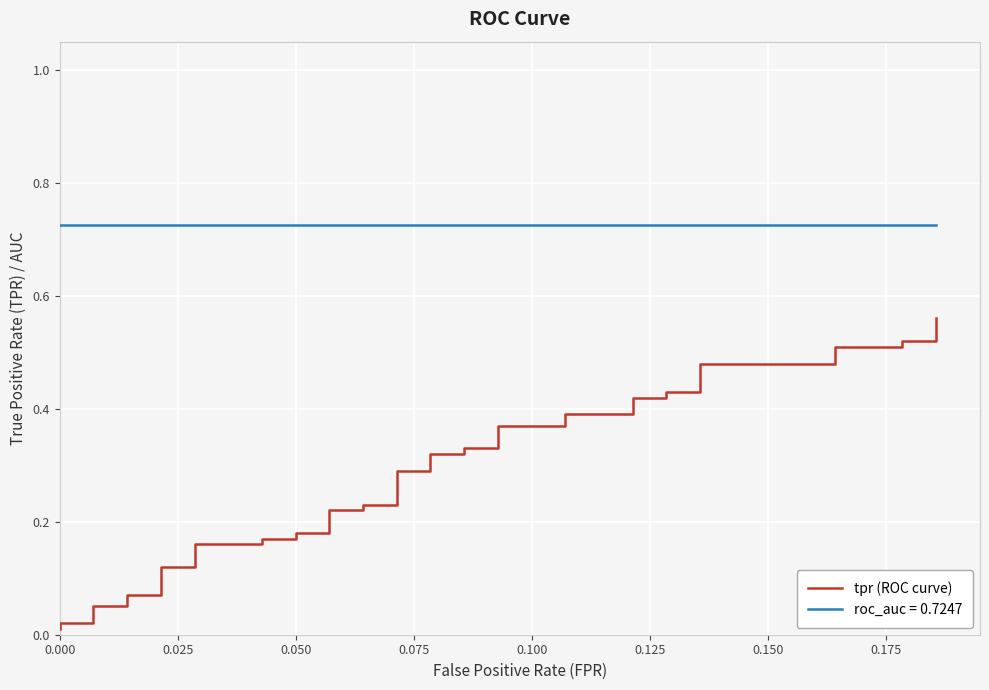

What is the value of the 17th point from the left?

0.2